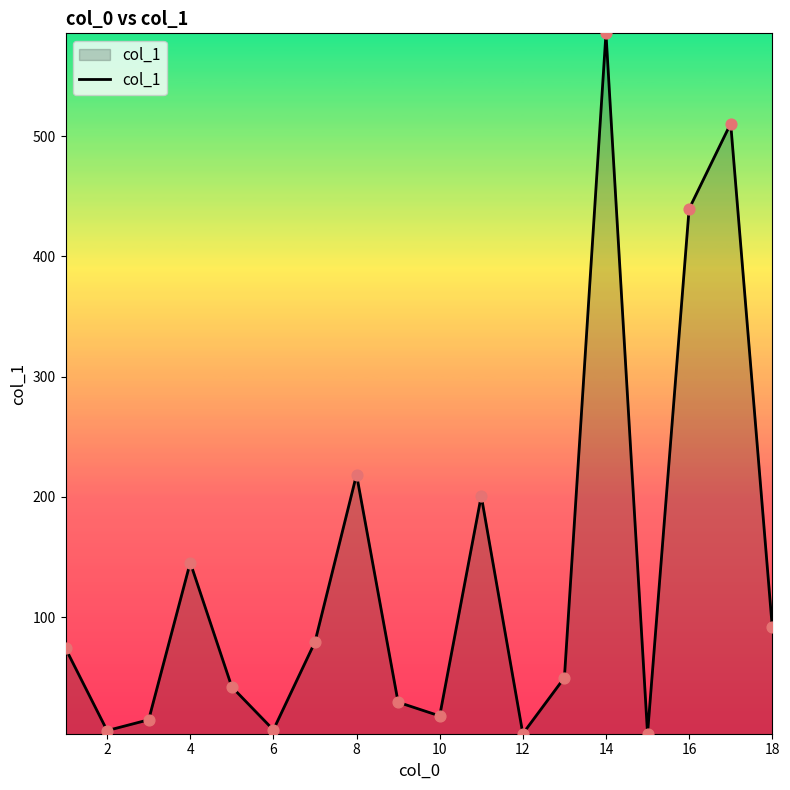

What is the greatest value displayed?

585.5